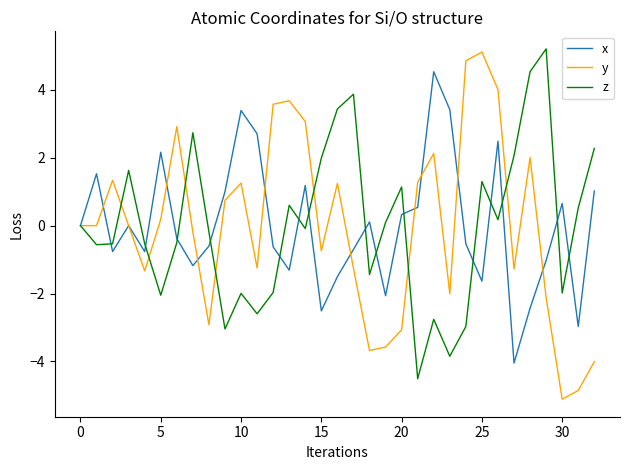

What is the difference between the maximum and second lowest values in the y series?

10.0